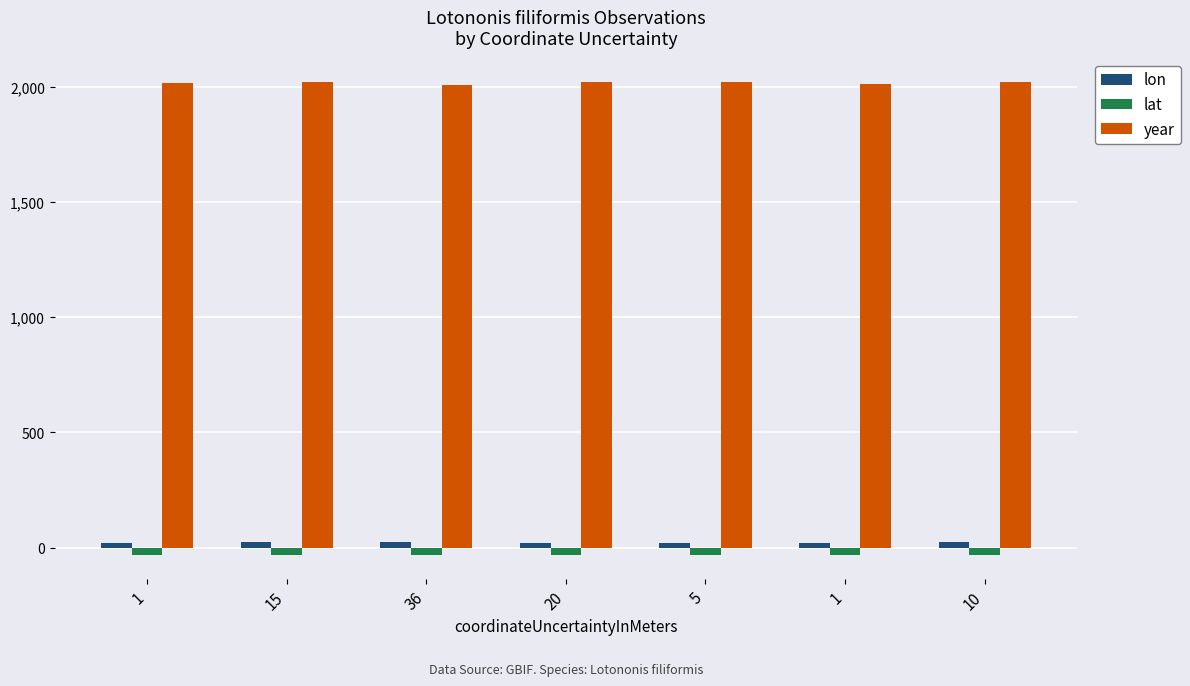

Rank the series at 36 from lowest to highest value.

lat, lon, year